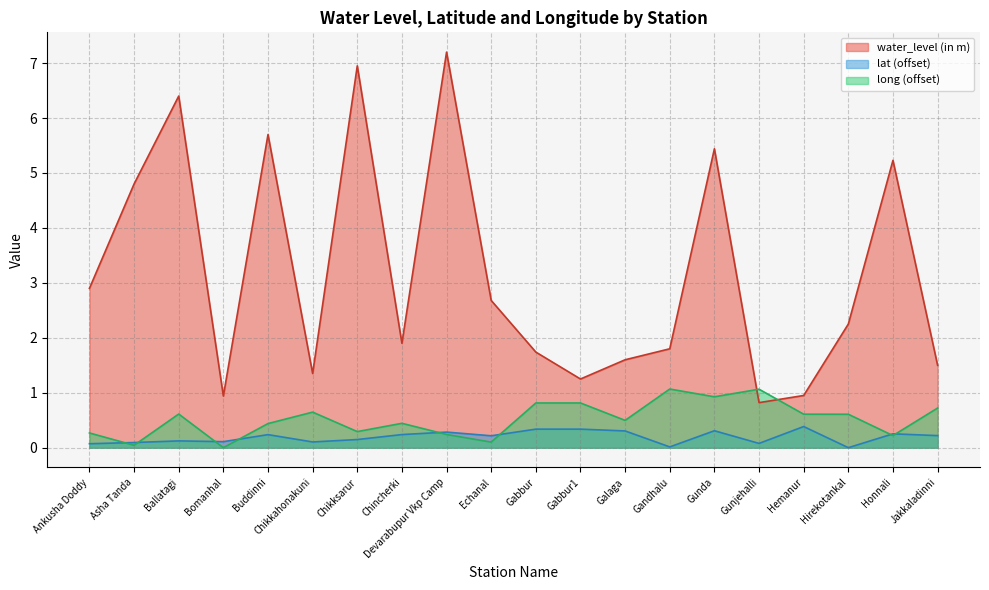

What is the difference between the long values at Hirekotankal and Chincherki?

0.2